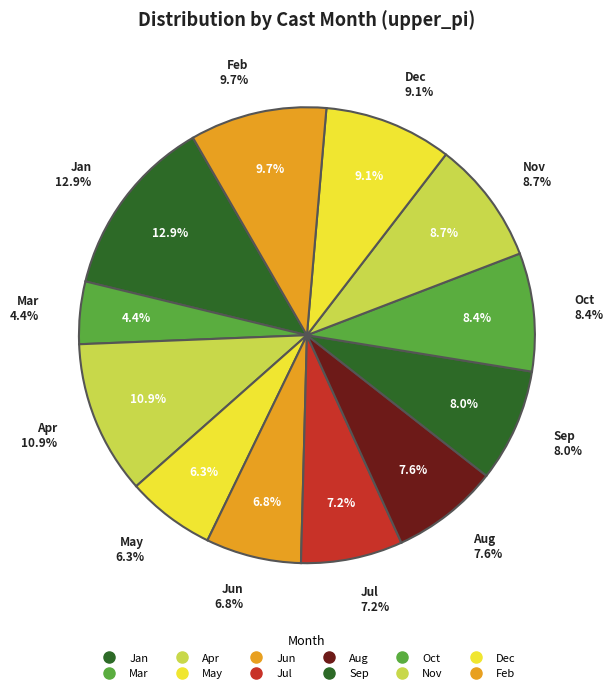

To the nearest percent, what is the combined percentage of 9 and 4?

13%